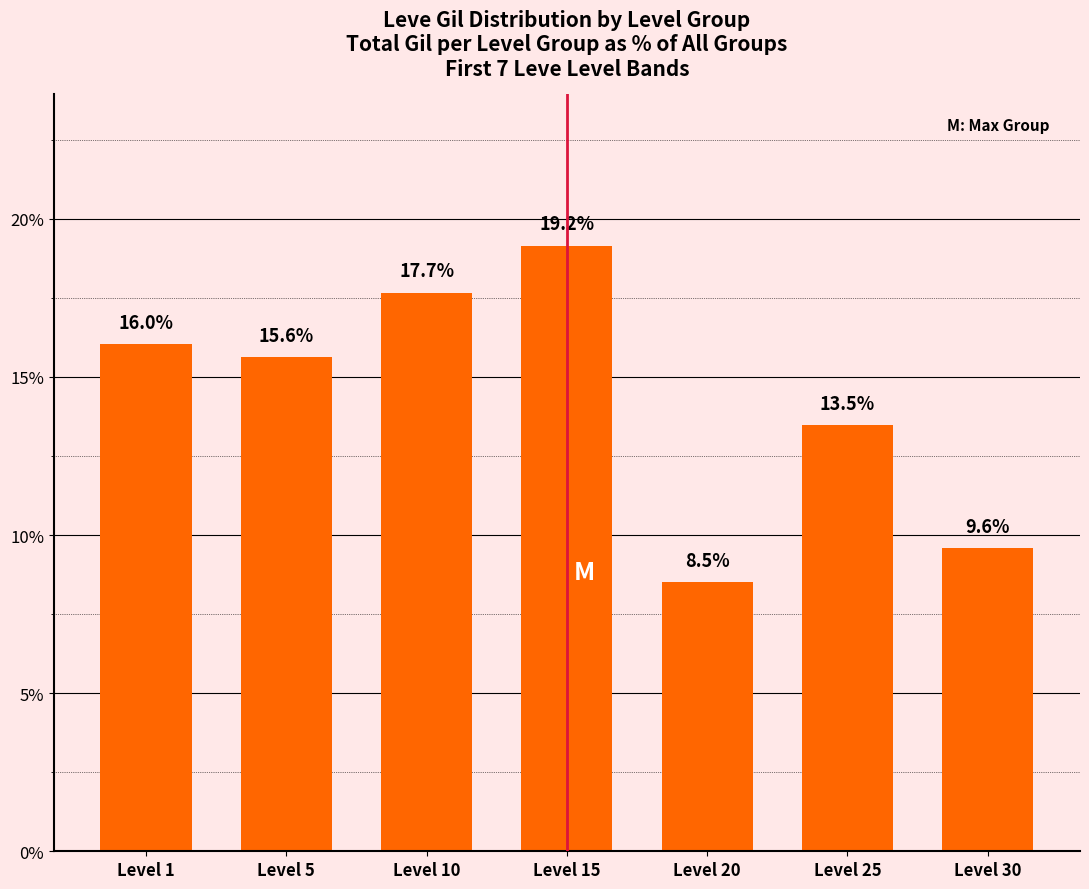

What is the smallest value displayed?

8.5